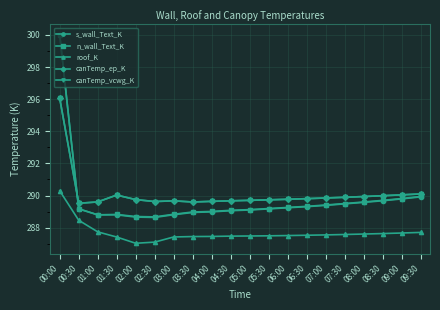

How many interior local valleys does the canTemp_ep_K series have?

3